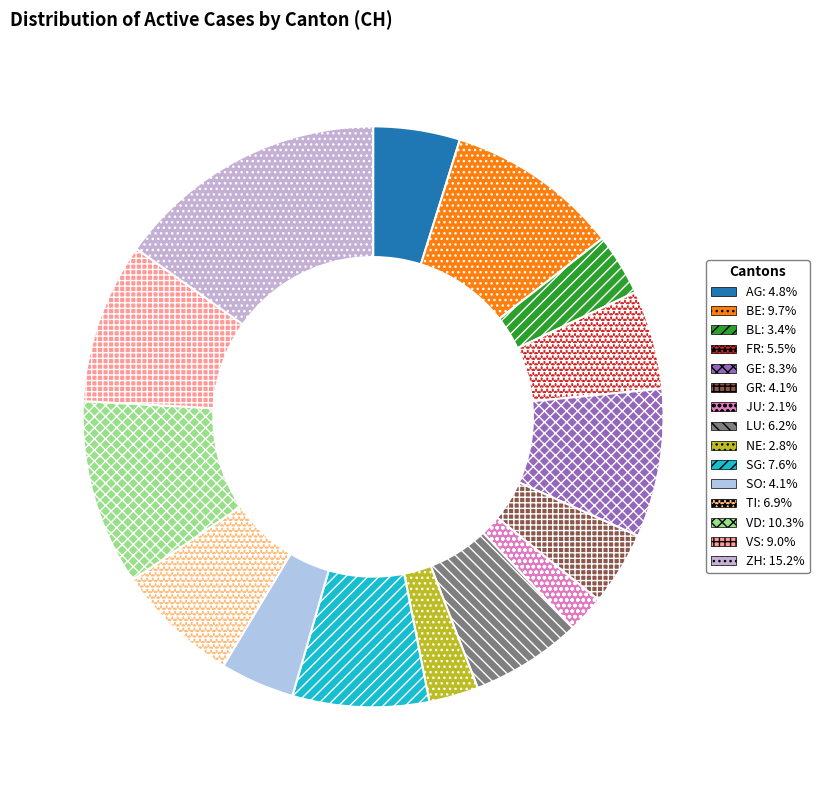

Is it true that BL is 1% of the pie?

False